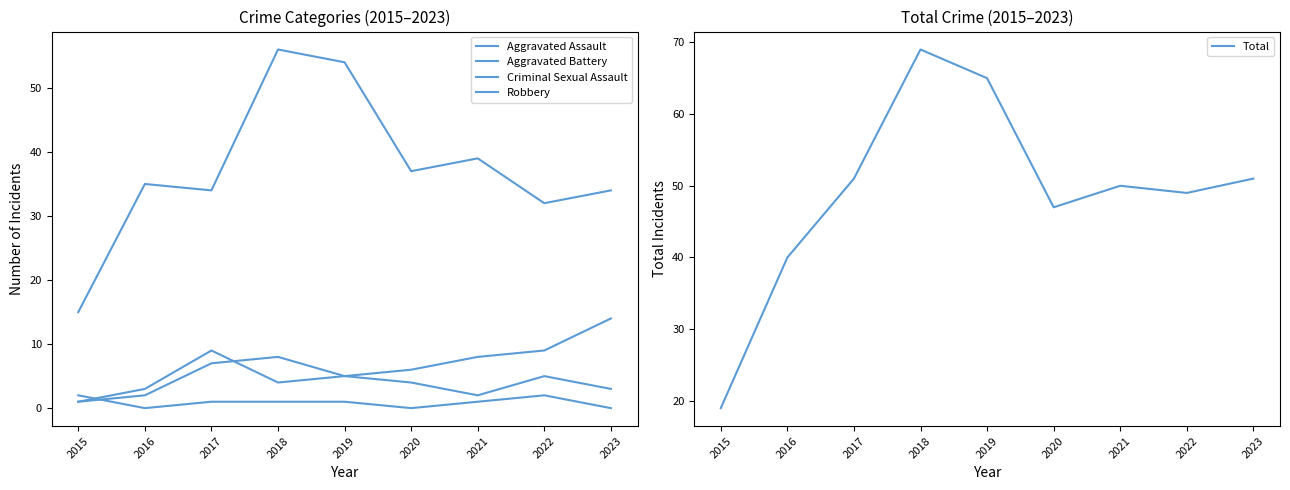

What is the approximate value of Aggravated Battery at 2015?

1